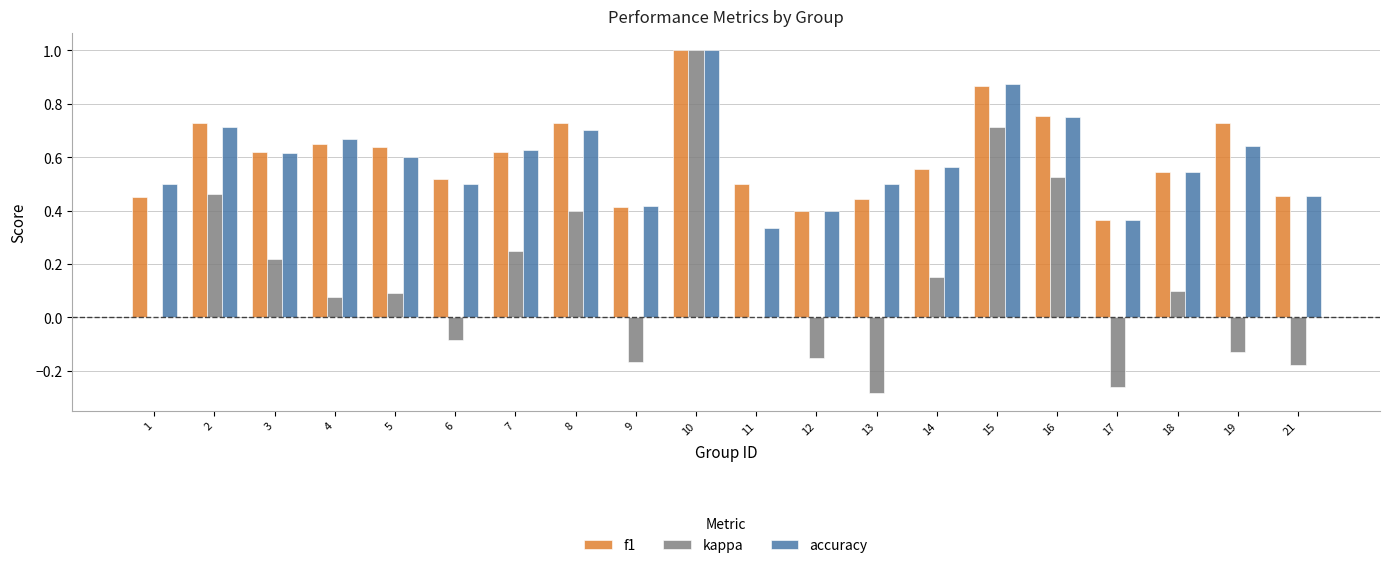

Where is f1 nearest to the value 0?

17